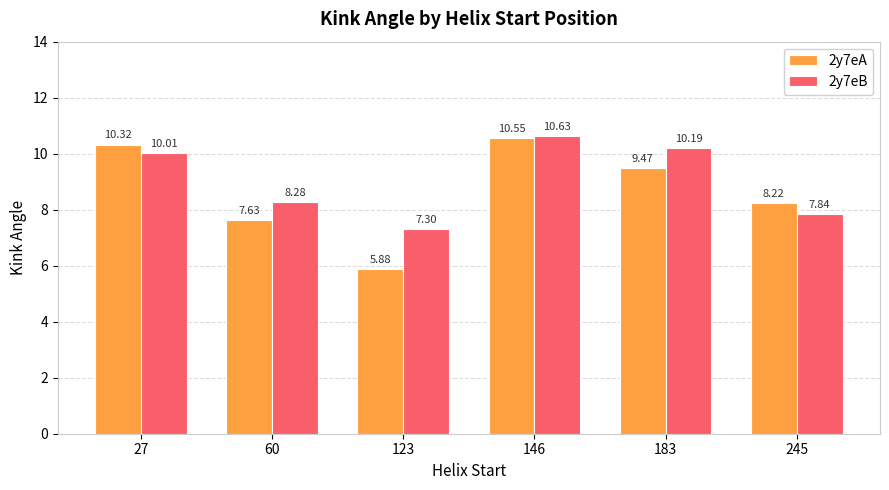

Is it true that 2y7eB equals 7.3 at 123?

True